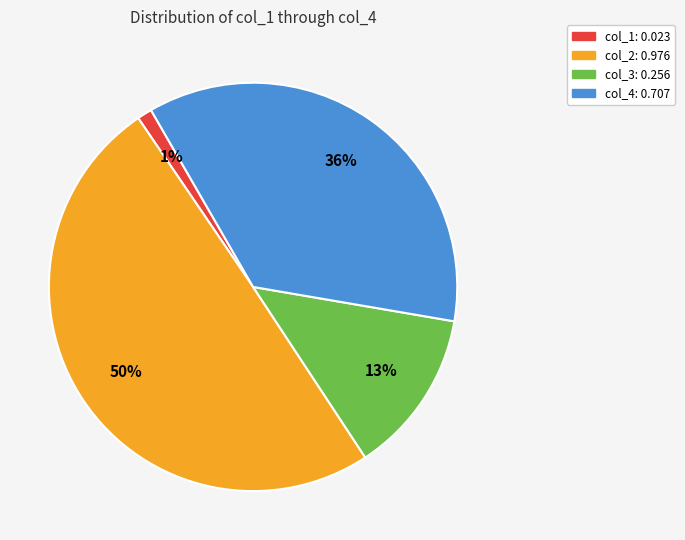

What percentage is the col_1 slice, to the nearest percent?

1%